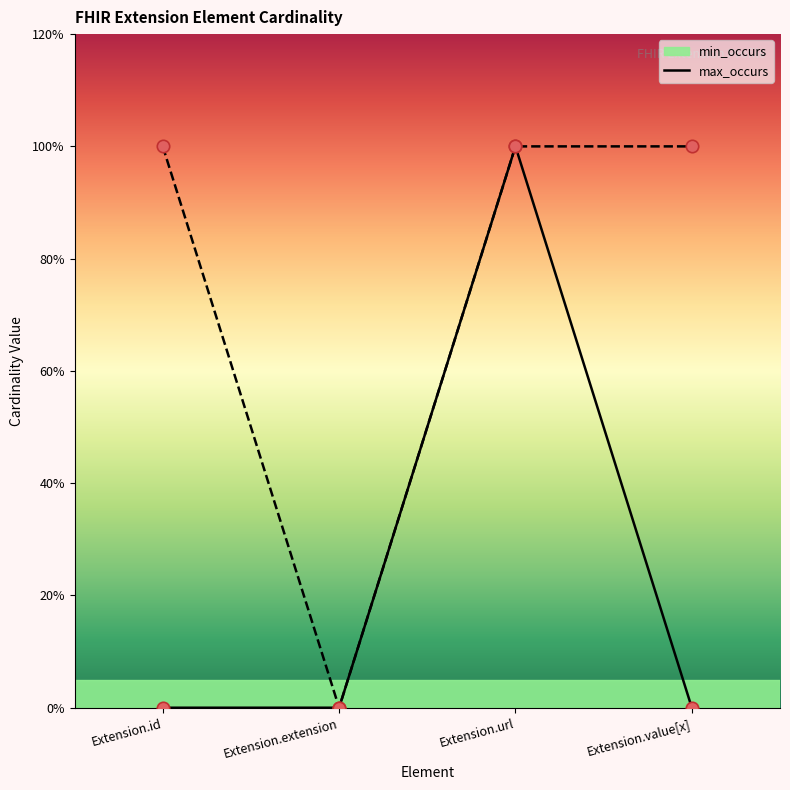

Which series has the largest total across all categories?

max_occurs